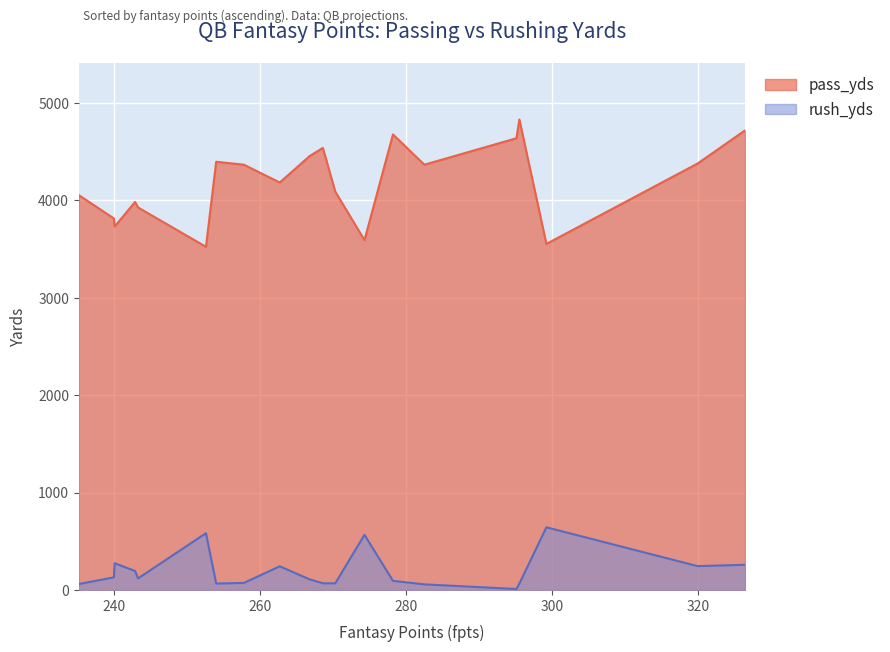

True or false: rush_yds and pass_yds intersect in this chart.

False